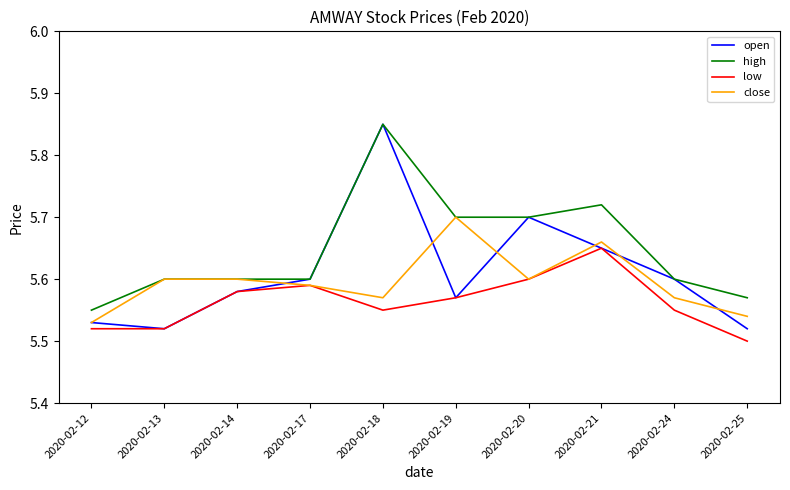

At which category is the sum across all series the highest?

2020-02-18